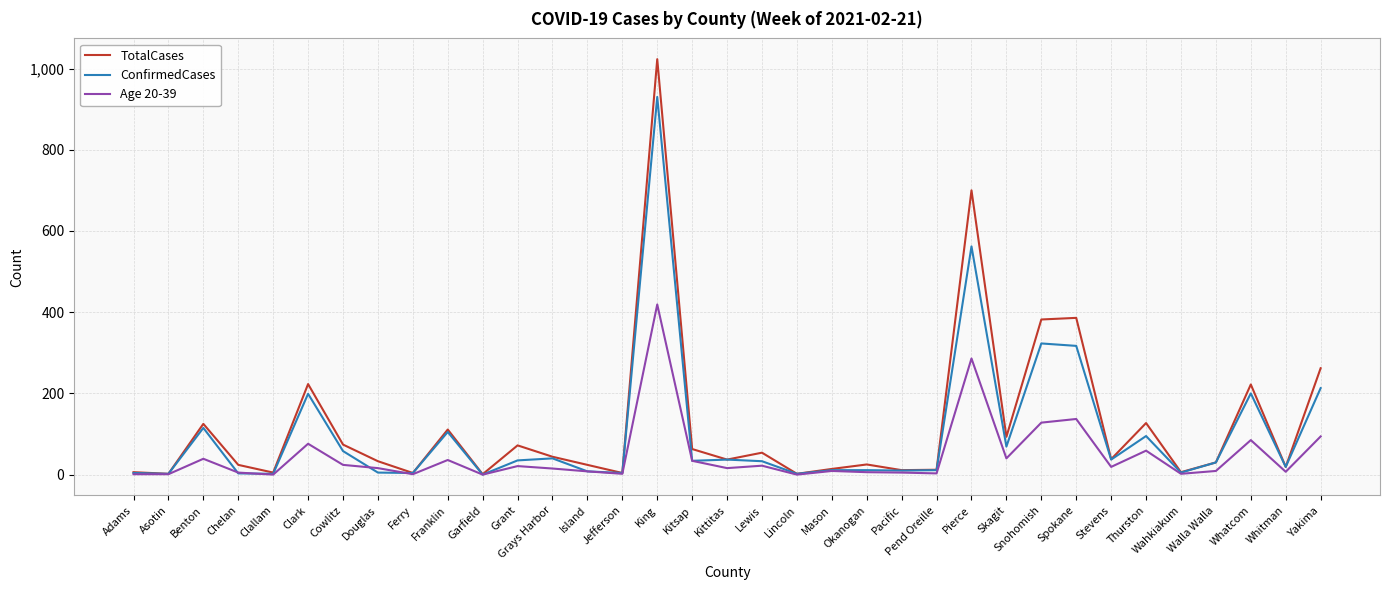

The Age 20-39 series shows 1 at Ferry. True or false?

True